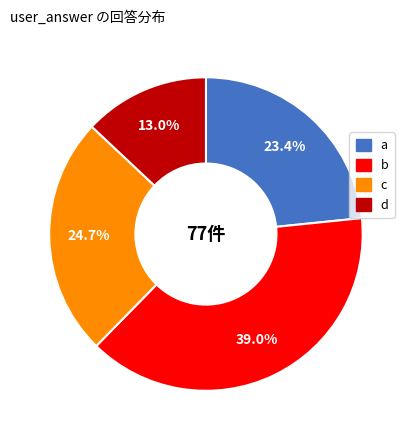

To the nearest percent, what is the difference between the a and c slice percentages?

1%